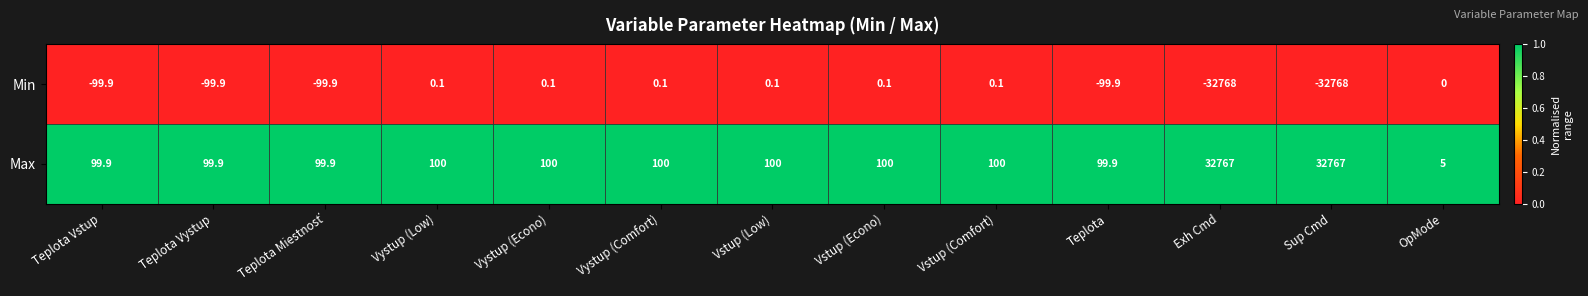

What is the total value across all series at Sup Cmd?

-1.0